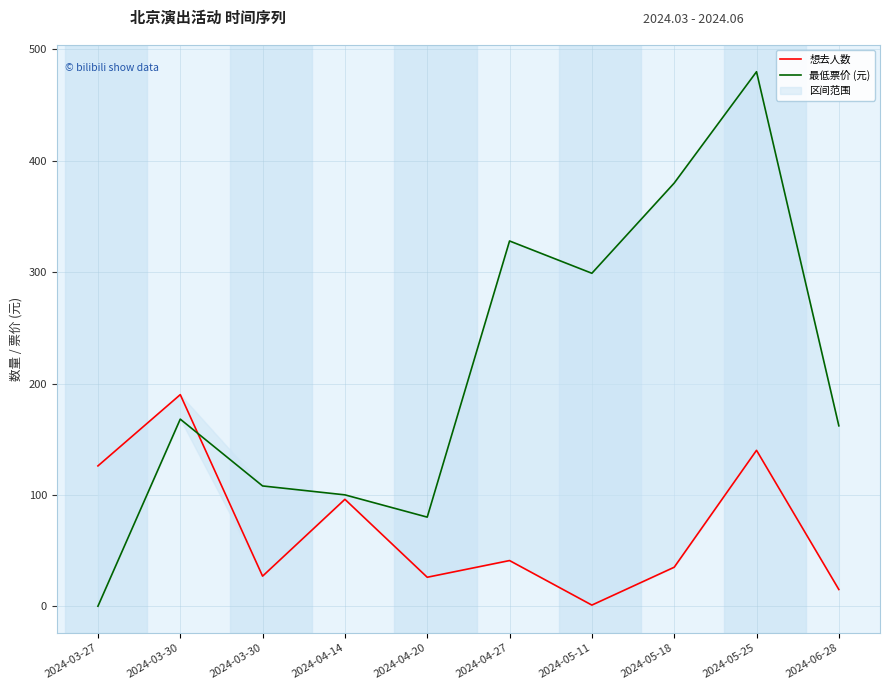

After their last crossing, which series has the higher values: 最低票价 (元) or 想去人数?

最低票价 (元)